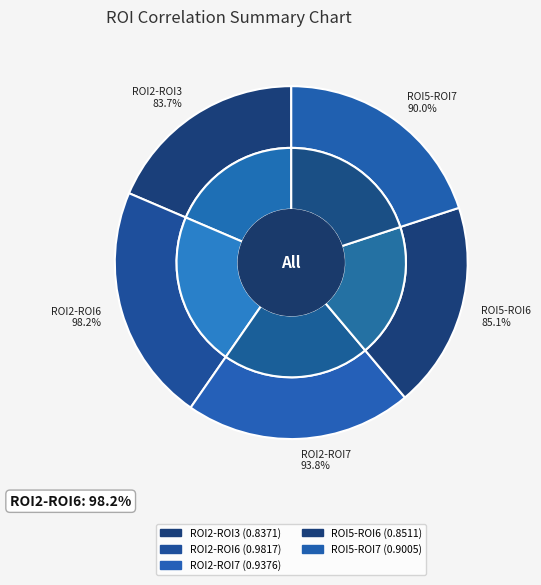

Combined, what portion of the pie is ROI2-ROI6 and ROI2-ROI3?

40.3%